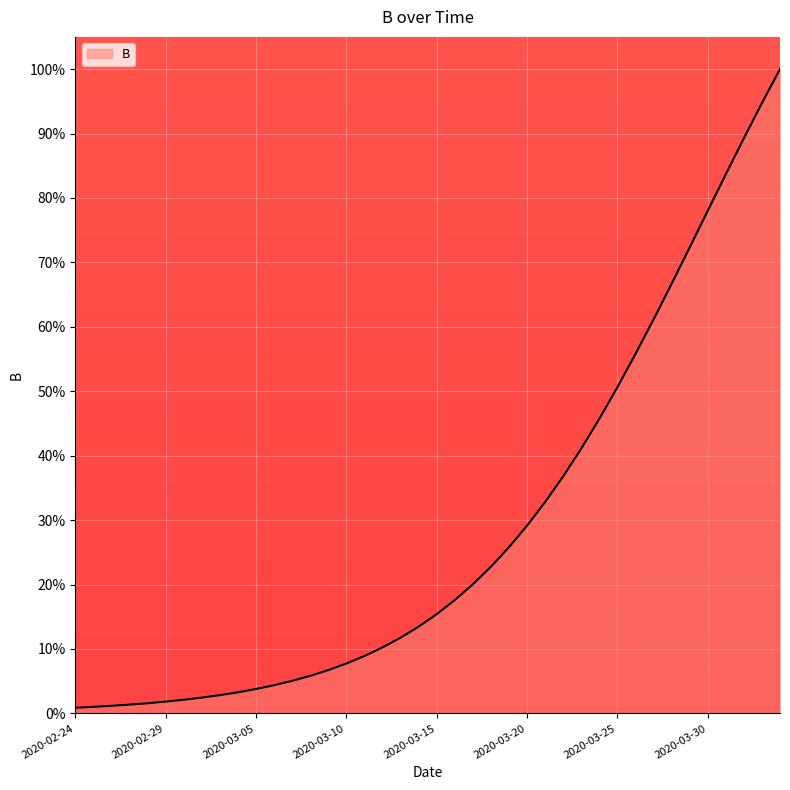

What is the difference between the maximum and second lowest values?

99.0